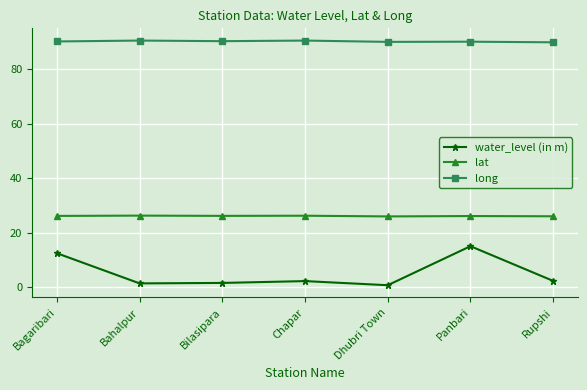

True or false: water_level (in m) and long intersect in this chart.

False